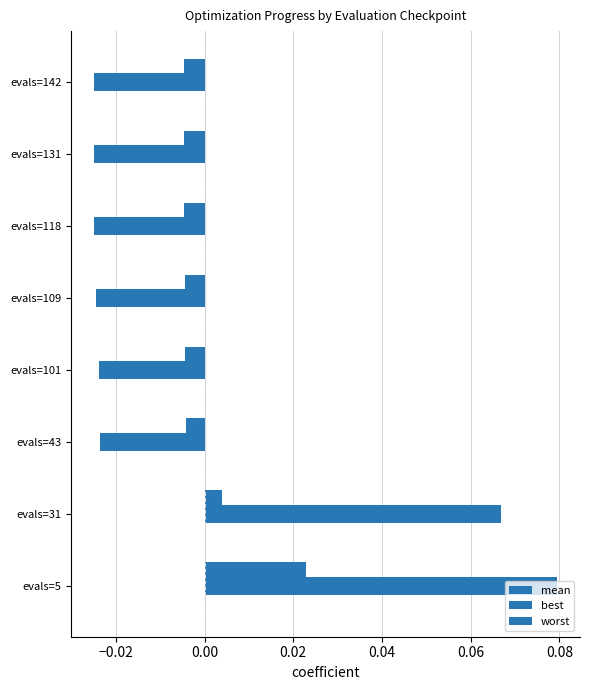

Count the number of categories in the chart.

8